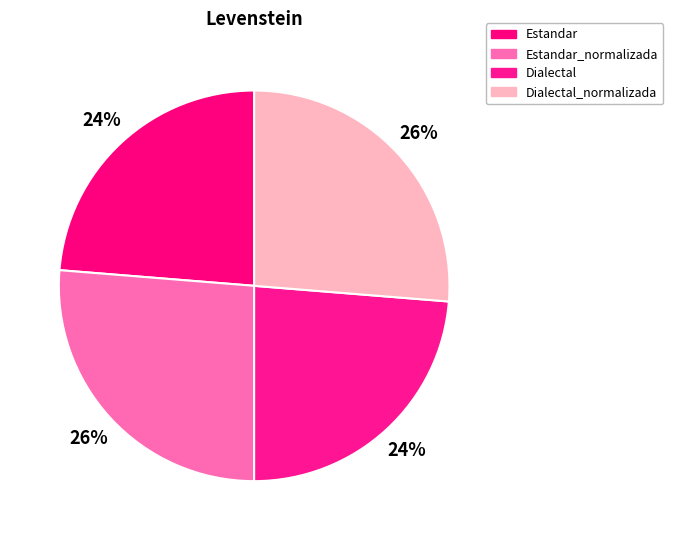

How many segments does this pie chart have?

4